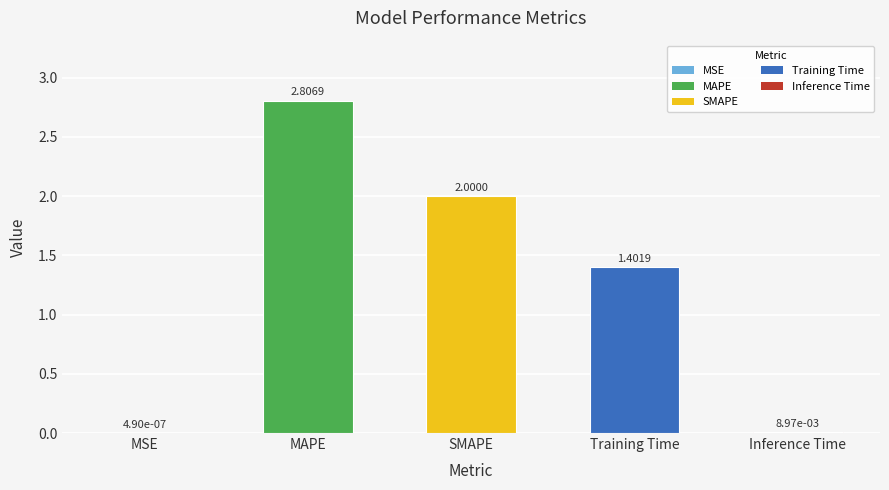

At which label does the data first exceed 1?

MAPE